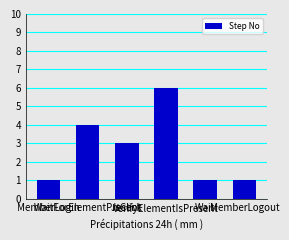

Which has a higher value, MemberLogin or VerifyElementIsPresent?

VerifyElementIsPresent